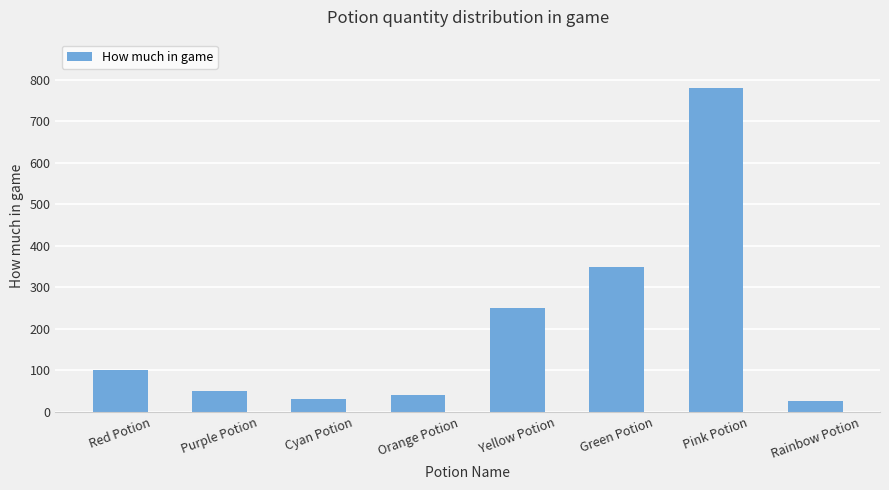

Is it true that the value at Cyan Potion is 30?

True